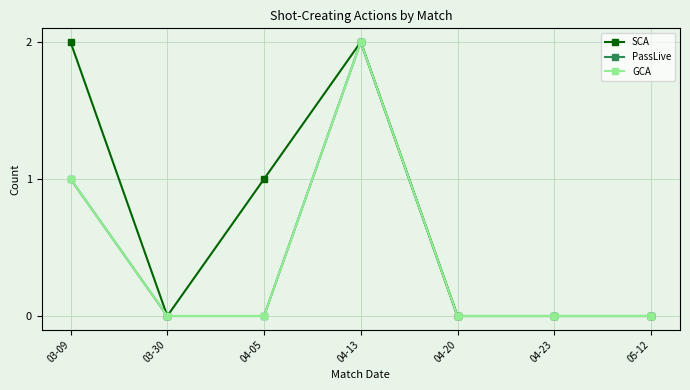

Does the chart have visible grid lines?

Yes